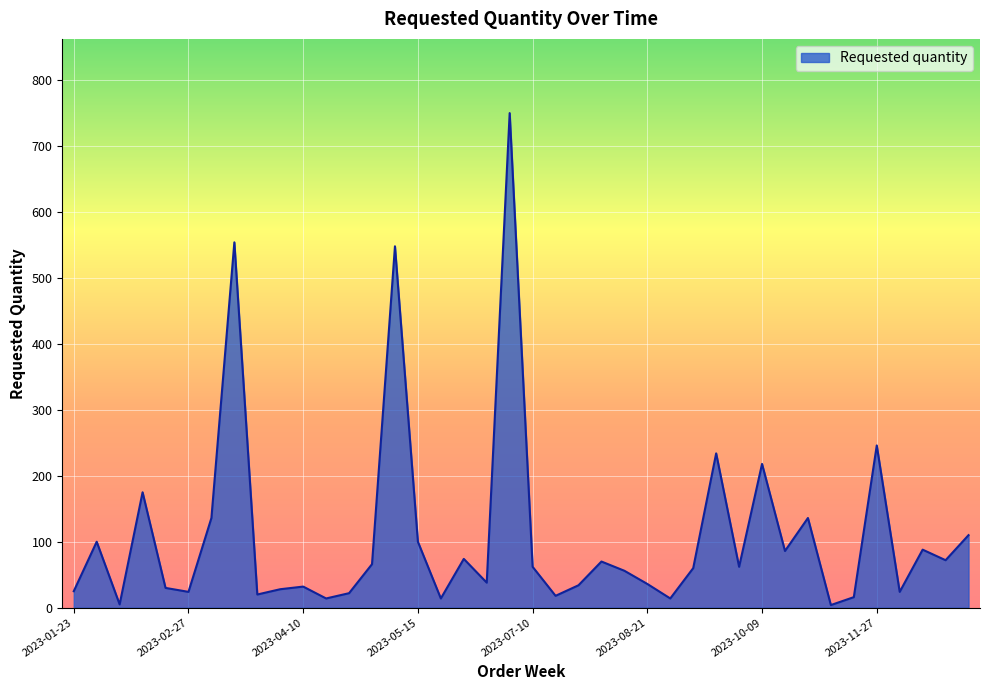

What is the difference between the maximum and minimum values?

746